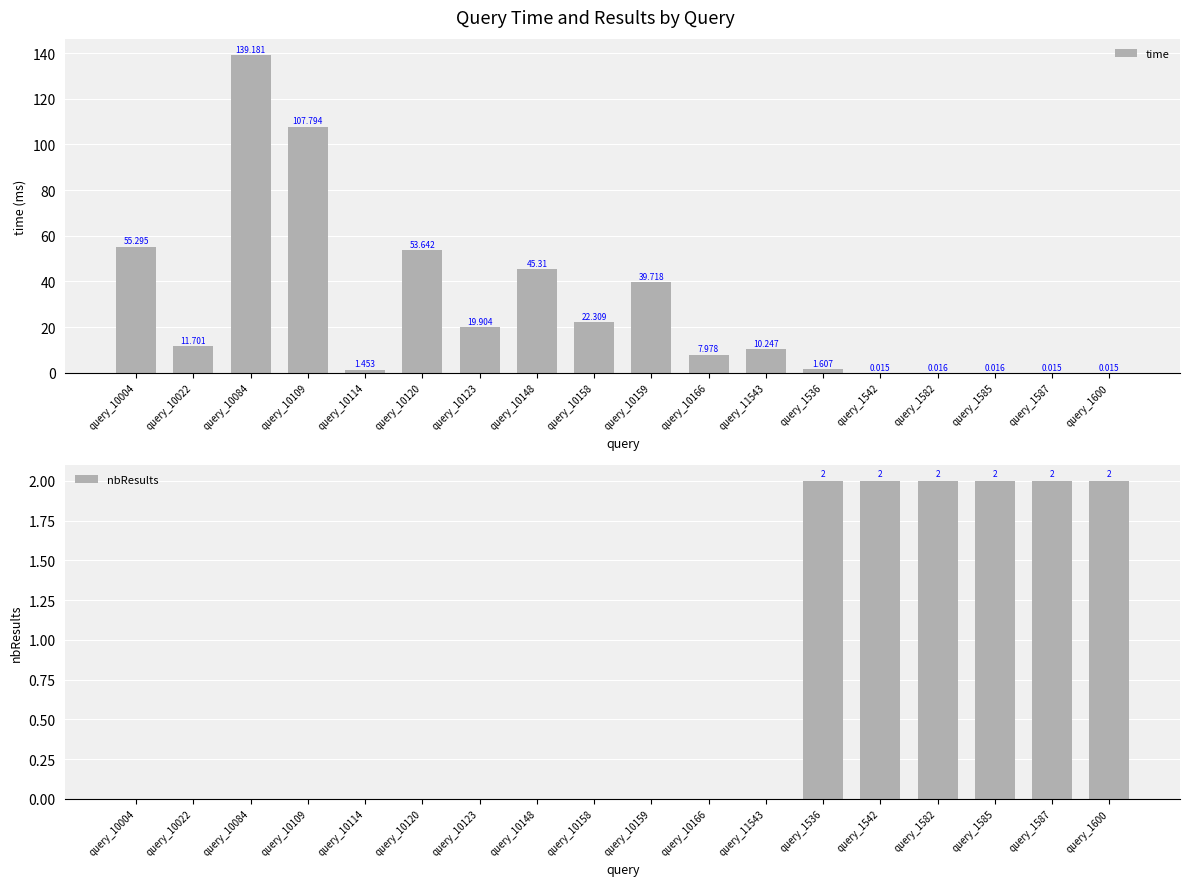

How many bars are there in each group?

2